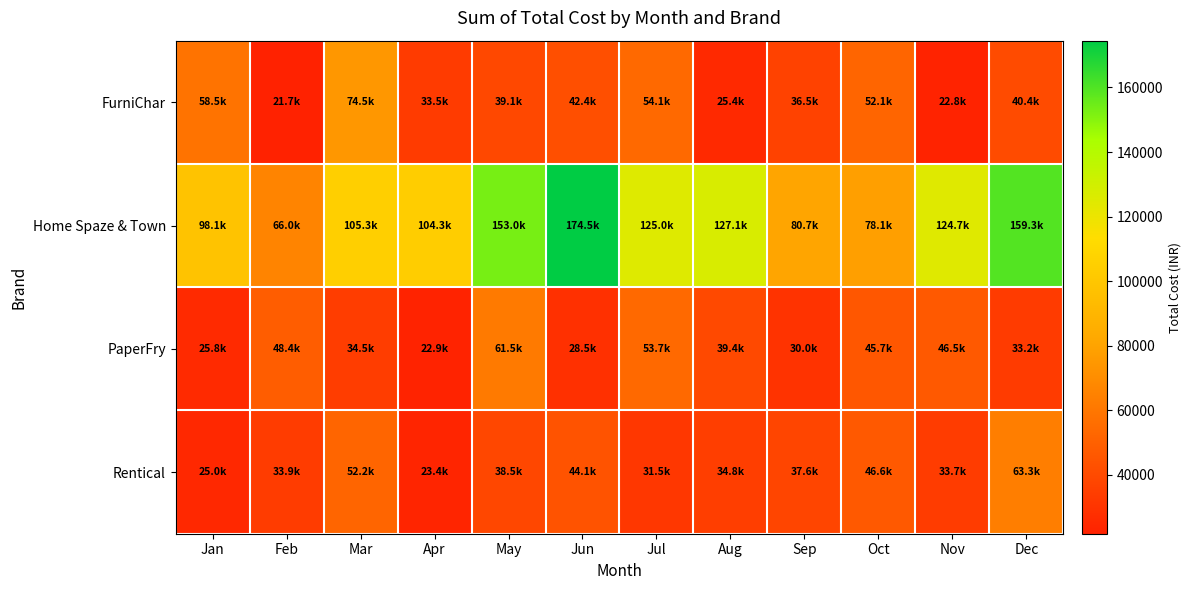

Reading left to right, transcribe all the data shown in this chart.

FurniChar: Jan=58540.6	Feb=21740.7	Mar=74452.6	Apr=33508.2	May=39139.6	Jun=42390.8	Jul=54070.0	Aug=25439.9	Sep=36511.7	Oct=52086.7	Nov=22839.5	Dec=40415.3
Home Spaze & Town: Jan=98120.6	Feb=65987.4	Mar=105340.2	Apr=104322.9	May=152958.0	Jun=174494.8	Jul=124977.2	Aug=127073.7	Sep=80687.3	Oct=78071.2	Nov=124740.2	Dec=159286.1
PaperFry: Jan=25813.0	Feb=48356.1	Mar=34497.5	Apr=22911.3	May=61477.9	Jun=28509.4	Jul=53681.1	Aug=39391.9	Sep=29976.3	Oct=45741.8	Nov=46524.7	Dec=33174.0
Rentical: Jan=24983.8	Feb=33896.3	Mar=52172.0	Apr=23422.8	May=38468.3	Jun=44080.5	Jul=31530.0	Aug=34765.4	Sep=37557.9	Oct=46574.8	Nov=33689.2	Dec=63274.4